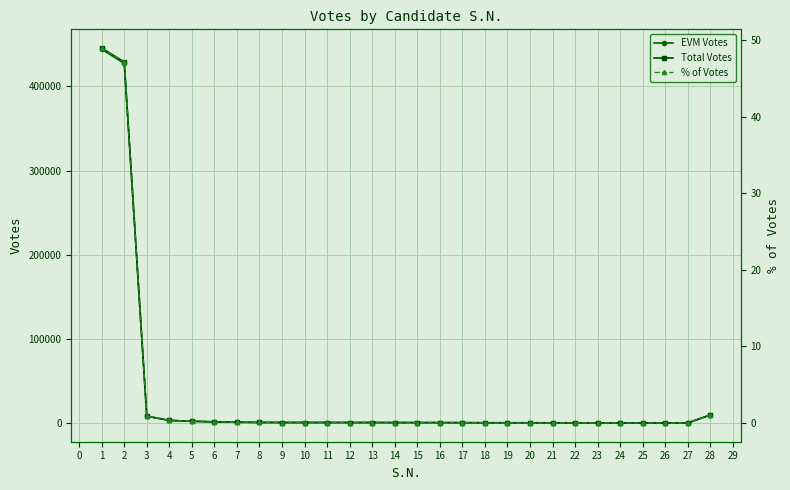

How many lines are shown in the chart?

3